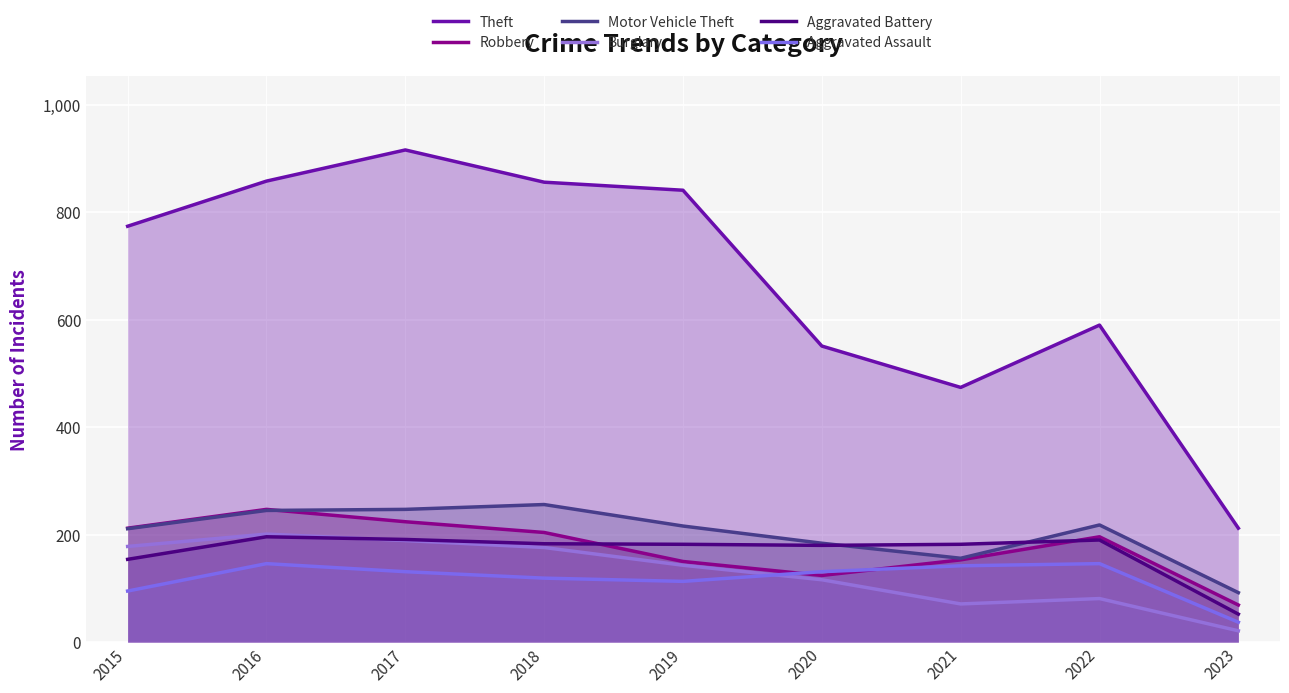

What is the difference between the maximum and minimum values in the Aggravated Assault series?

109